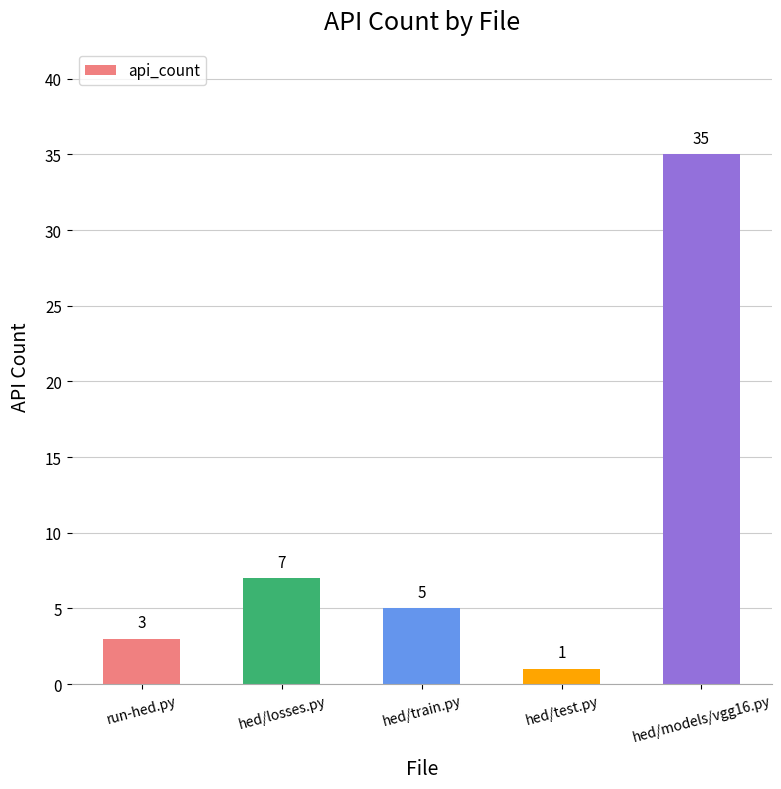

Which has a higher value, hed/train.py or hed/models/vgg16.py?

hed/models/vgg16.py